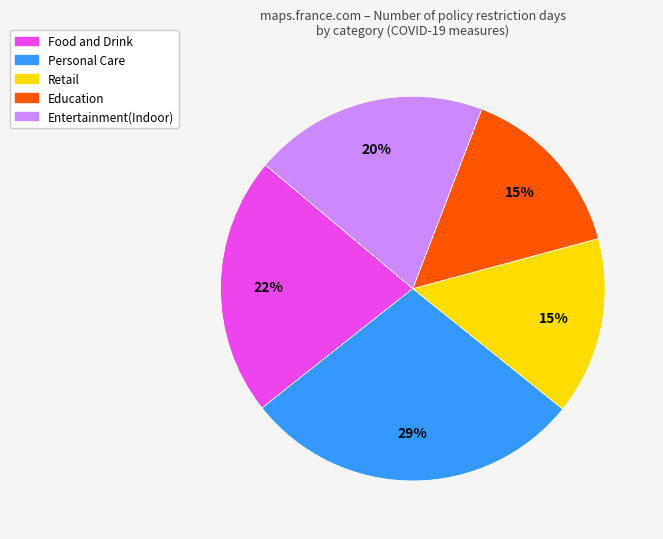

Is there a majority slice in this chart?

No